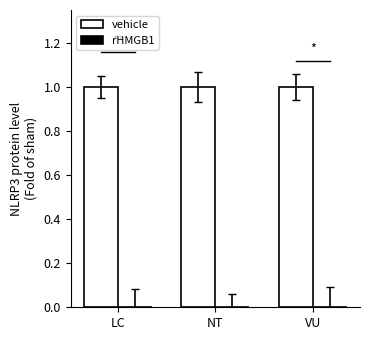

Is it true that vehicle equals 1.0 at LC?

True